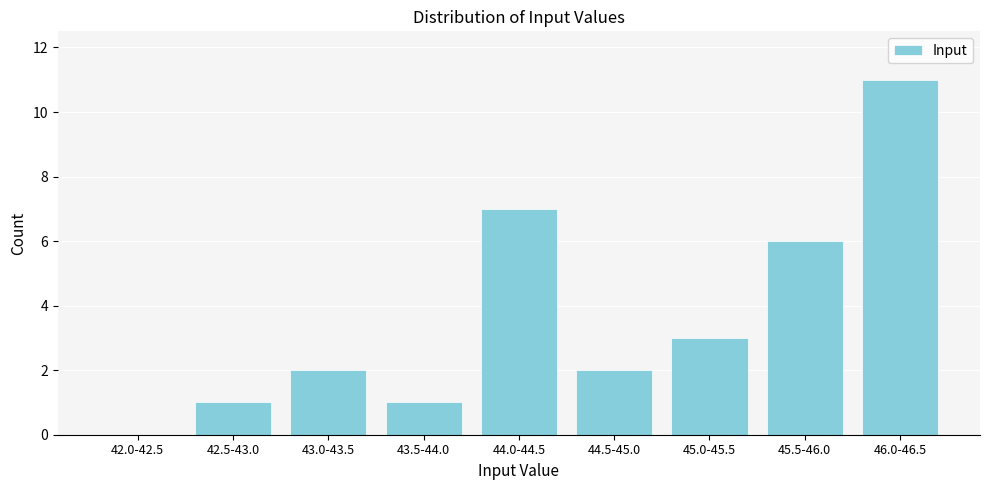

Reading left to right, list all the values displayed in this chart.

42.0-42.5=0	42.5-43.0=1	43.0-43.5=2	43.5-44.0=1	44.0-44.5=7	44.5-45.0=2	45.0-45.5=3	45.5-46.0=6	46.0-46.5=11